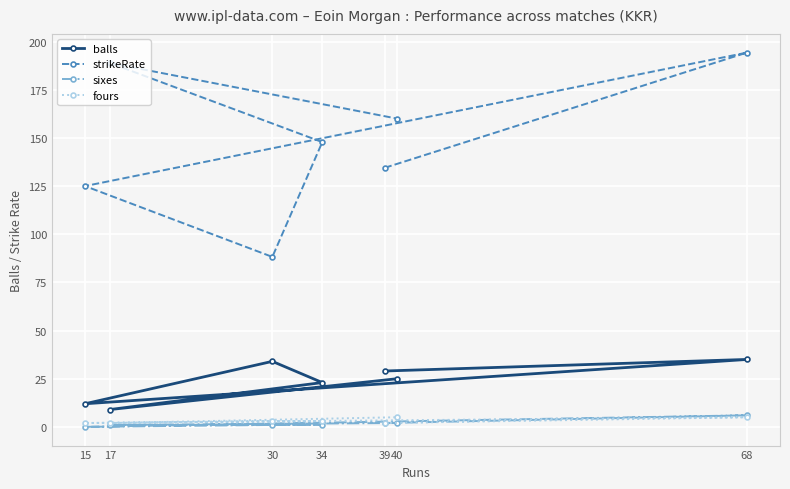

Is the value of fours at 40 greater than the value of balls at 39?

No